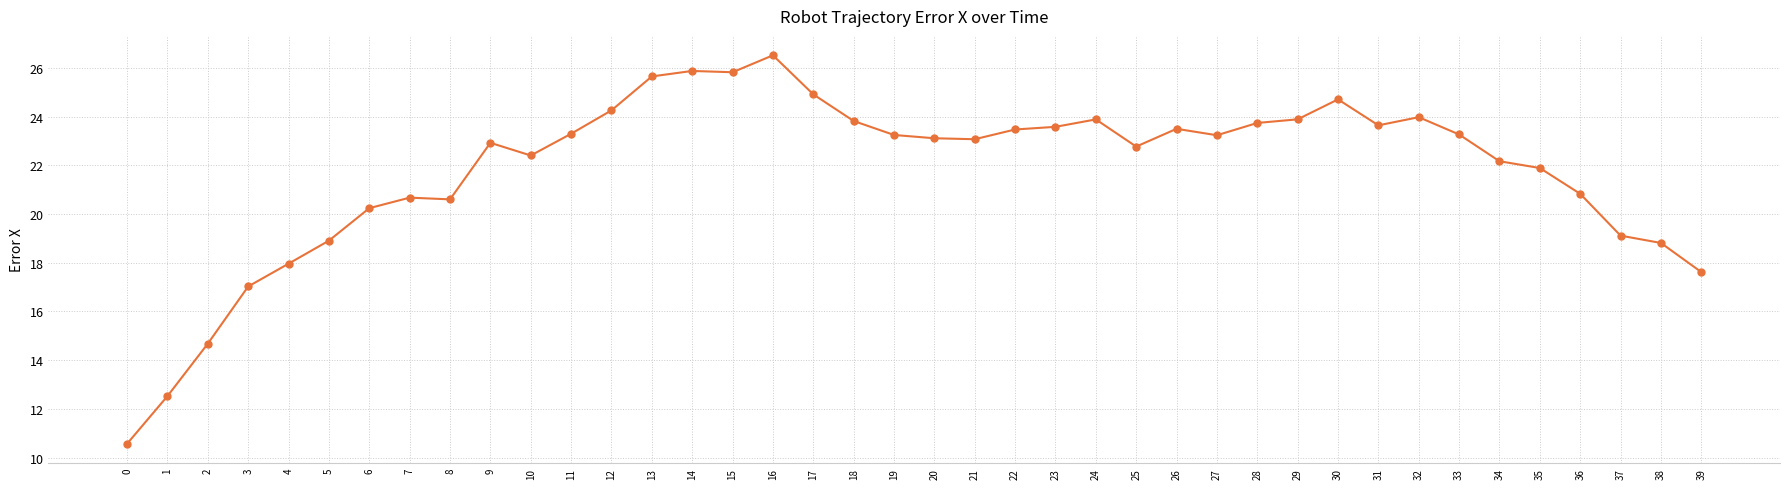

What is the change in value from 21 to 31?

+0.6